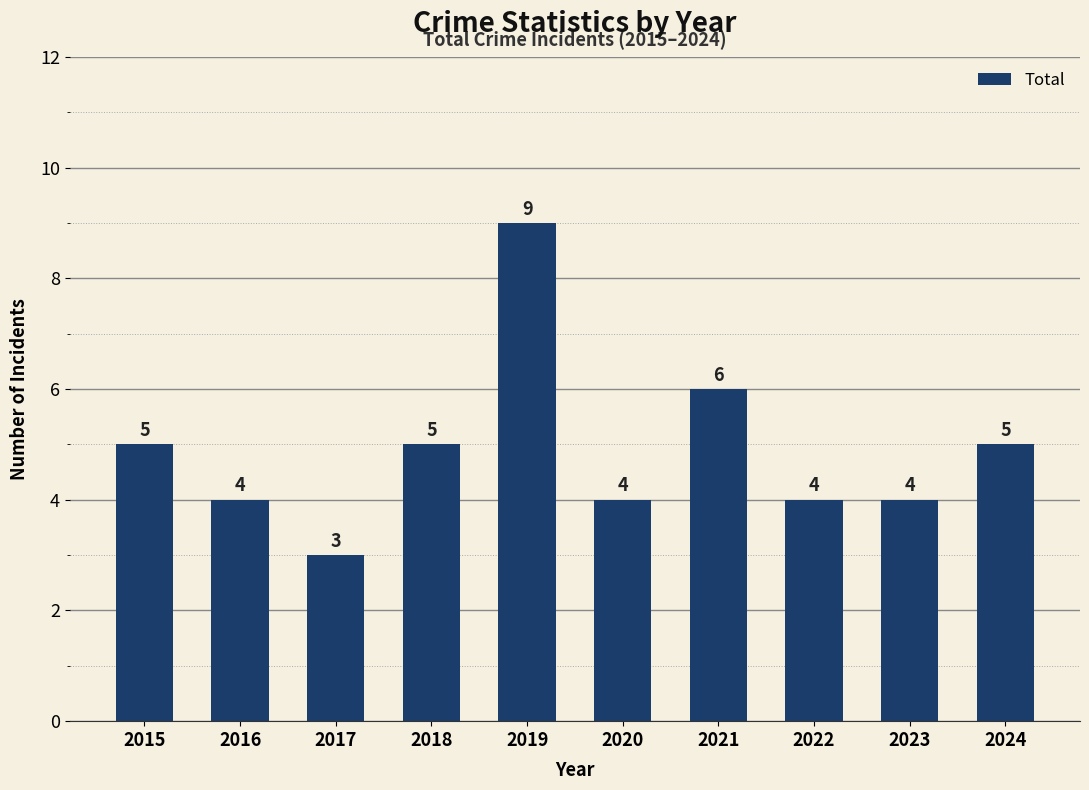

At which label is the value closest to 6?

2021